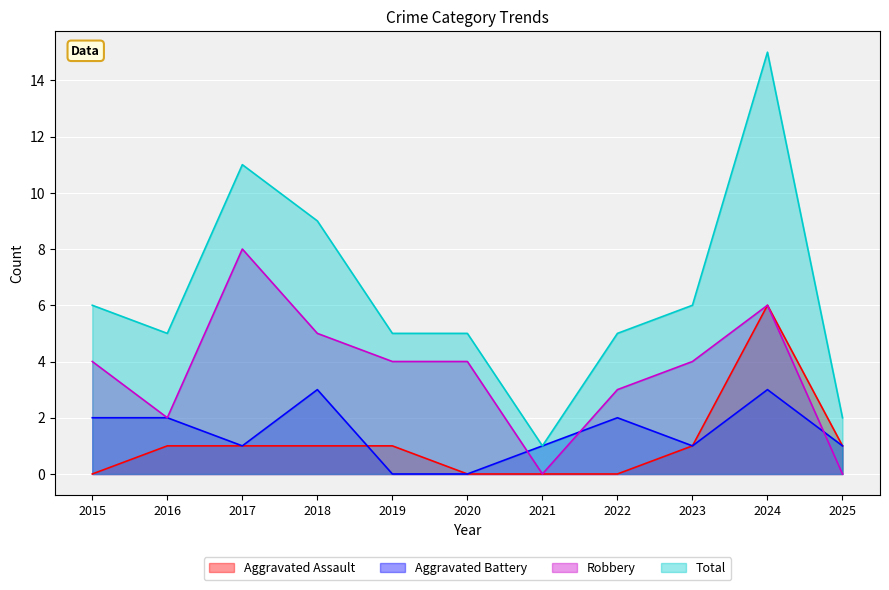

What is the value of the Aggravated Assault point at the 9th from the left?

1